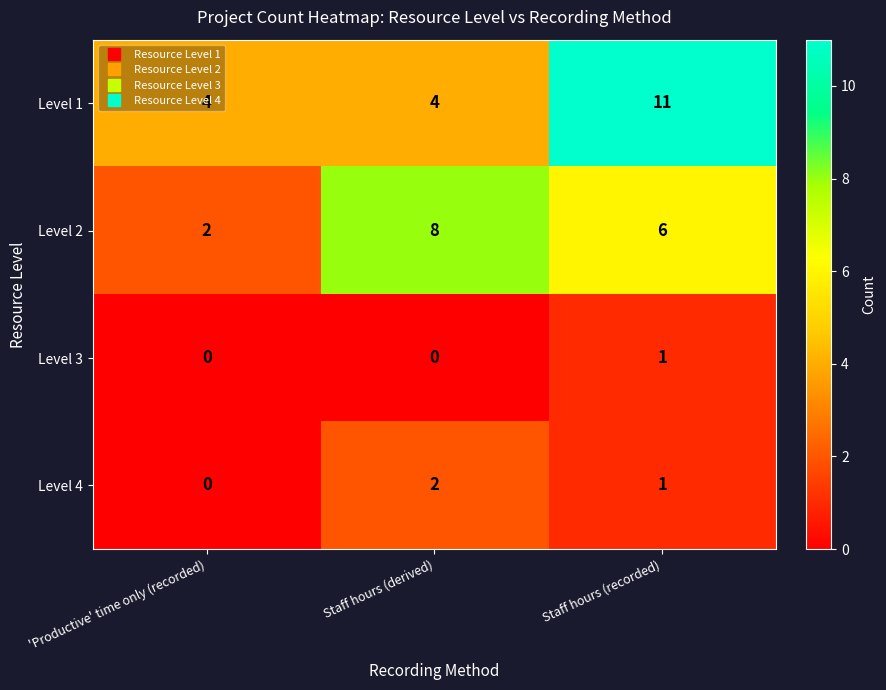

What is the total value across all series at 'Productive' time only (recorded)?

6